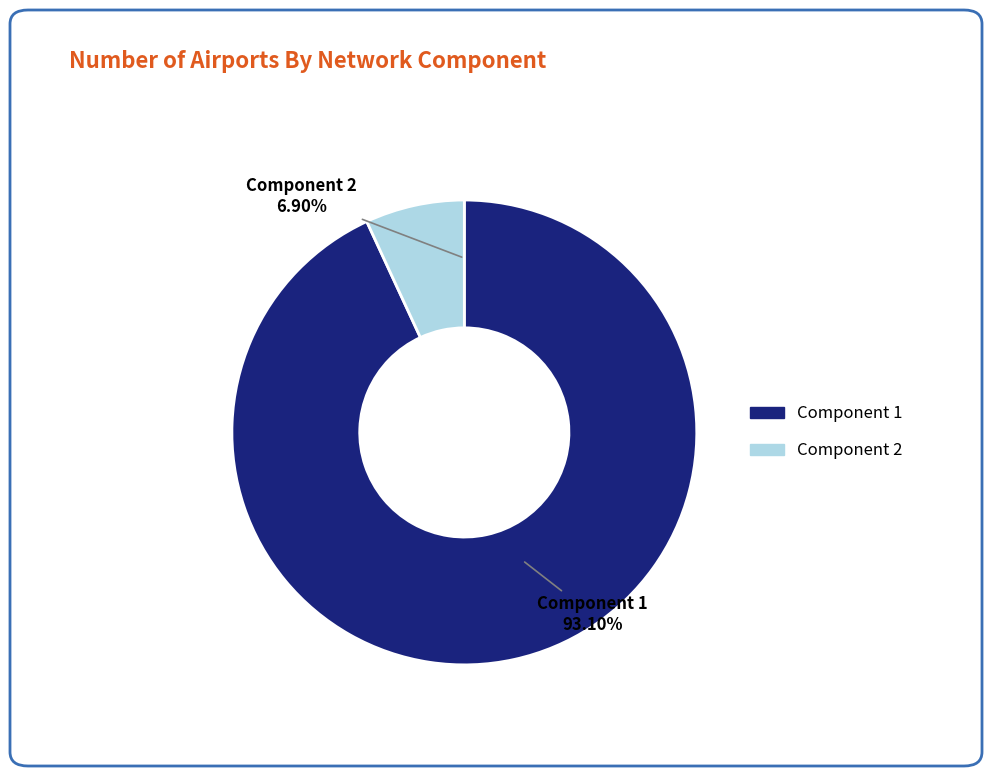

Approximately how many times larger is the value at Component 2 compared to Component 1?

0.1